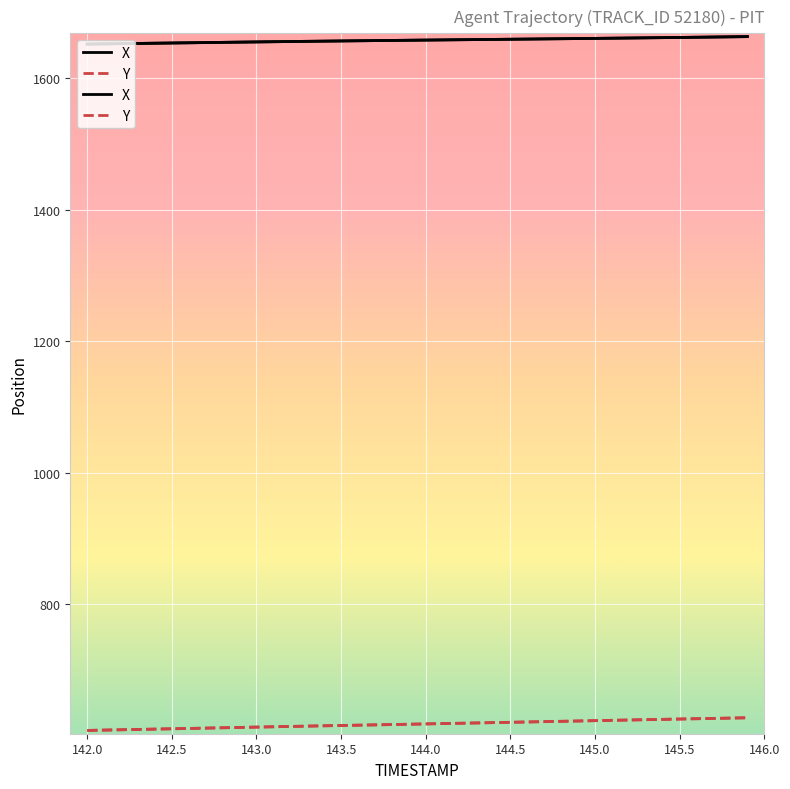

List the series in order of their overall mean, lowest first.

Y, X